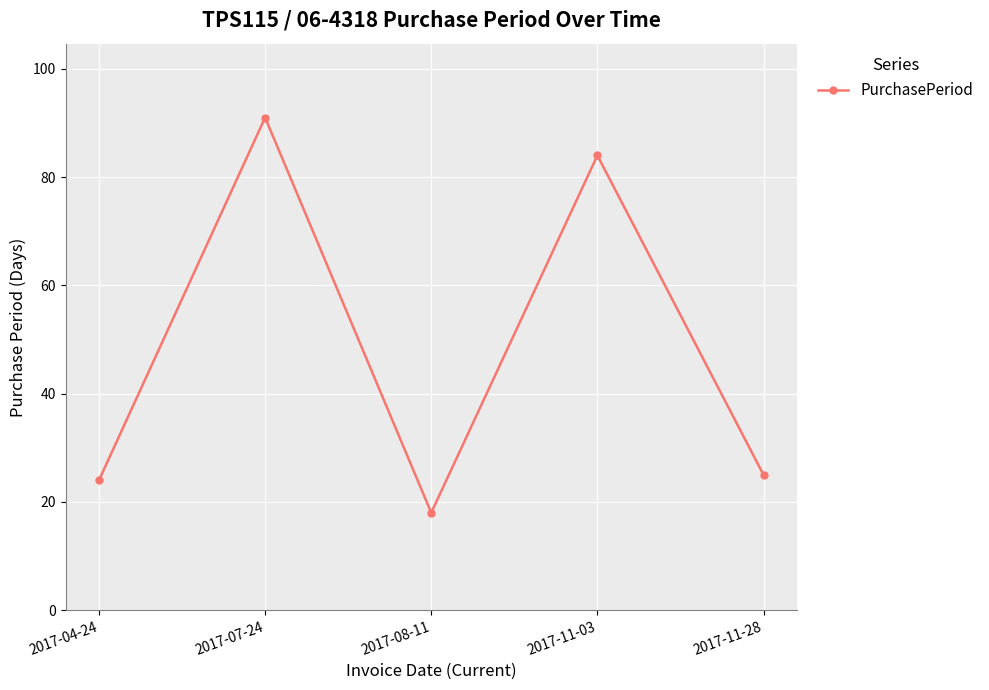

How many interior local peaks (higher than both neighbors) does the data have?

2